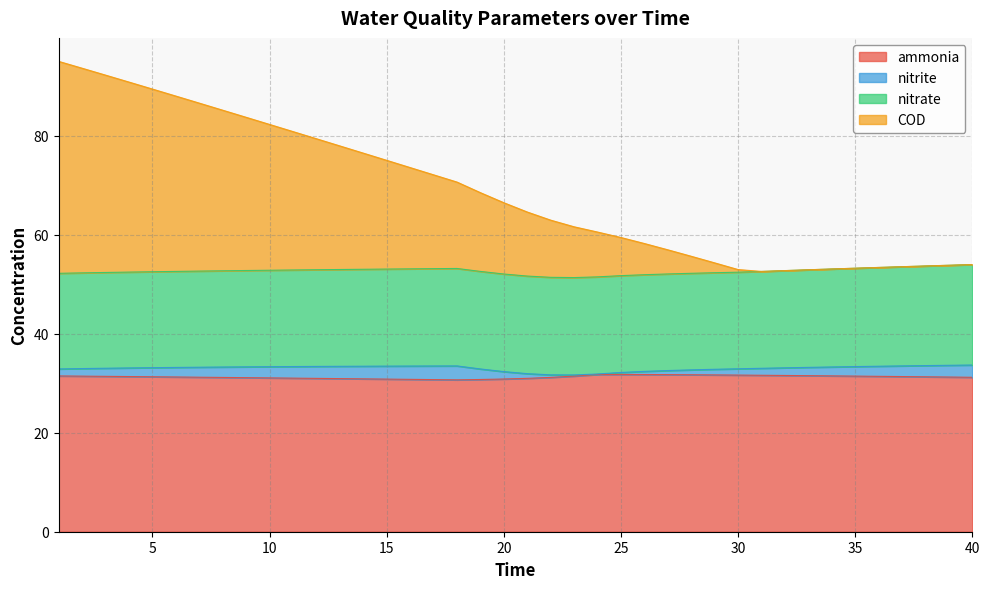

What is the lowest value of the ammonia series?

30.7